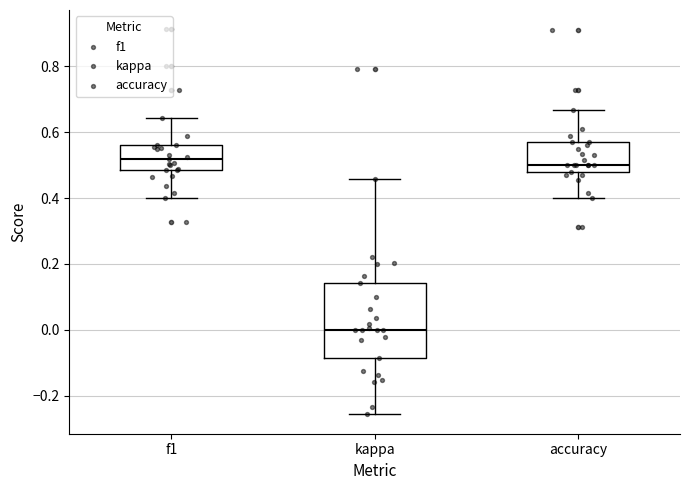

Where is the upper edge of the box for kappa on the y-axis? The values are not printed on the chart, so give them approximately, as read against the axis.

0.14